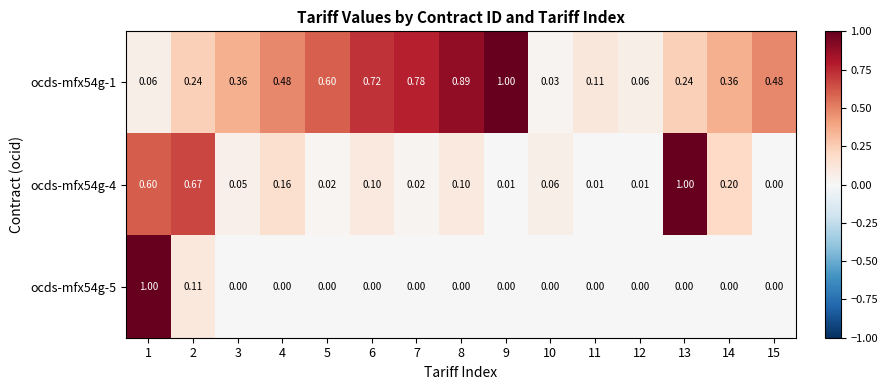

At 9, list the series in order from largest to smallest.

ocds-mfx54g-1, ocds-mfx54g-4, ocds-mfx54g-5